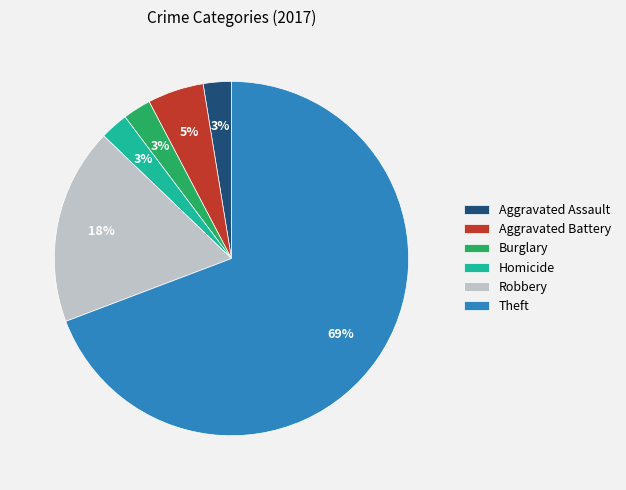

Which slice is the largest?

Theft